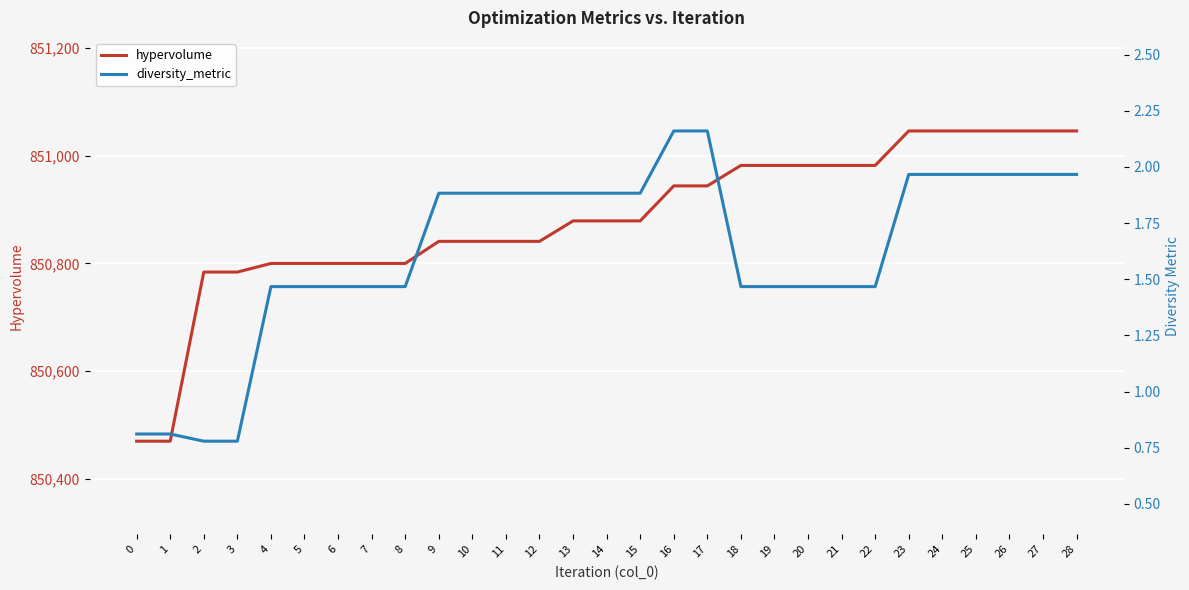

Which category has the lowest value in the diversity_metric series?

2